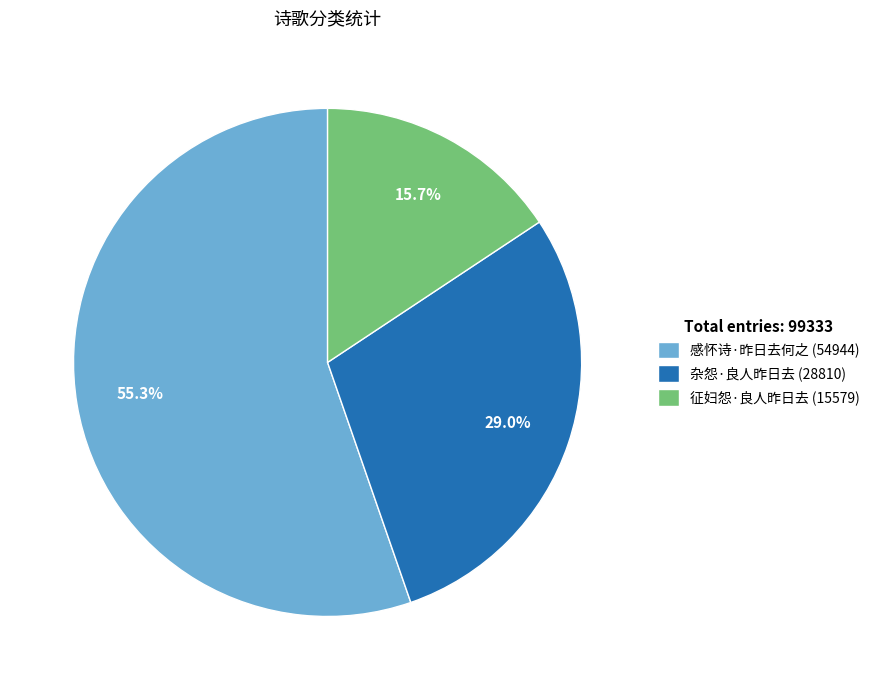

Which has a higher value, 征妇怨·良人昨日去 or 感怀诗·昨日去何之?

感怀诗·昨日去何之